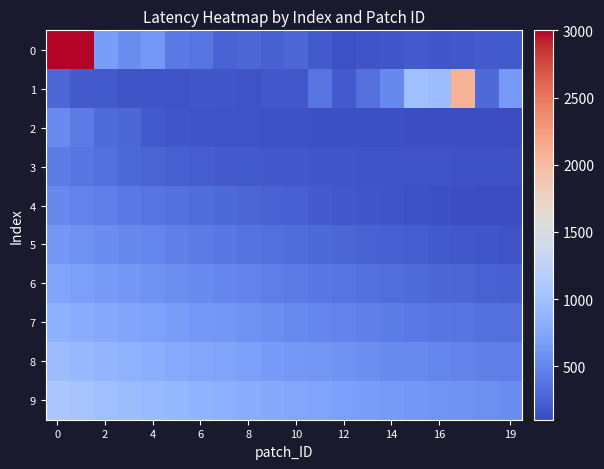

Which category has the lowest value across all series?

19